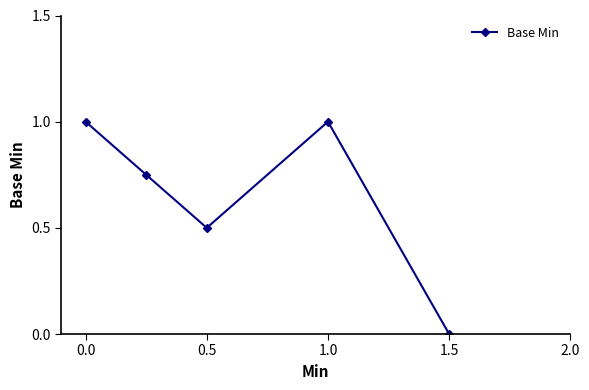

What is the value of the 1st point from the left?

1.0